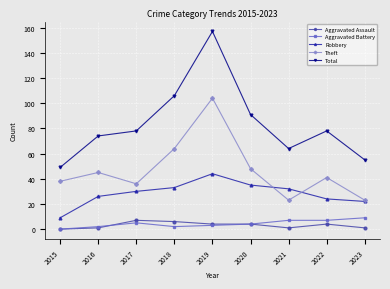

At which category does the chart reach its peak across all series?

2019